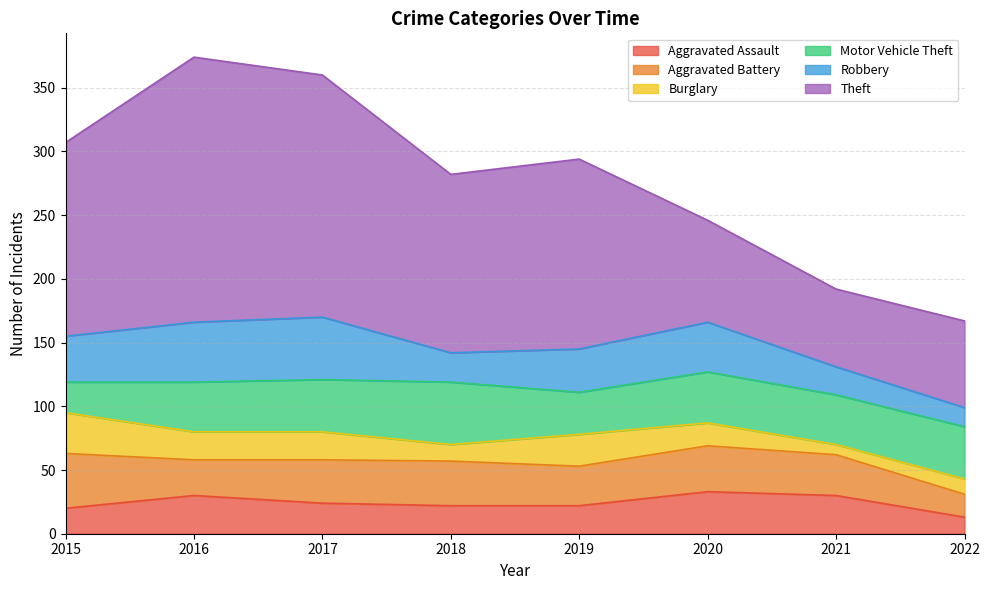

Is it true that Aggravated Assault equals 5 at 2022?

False